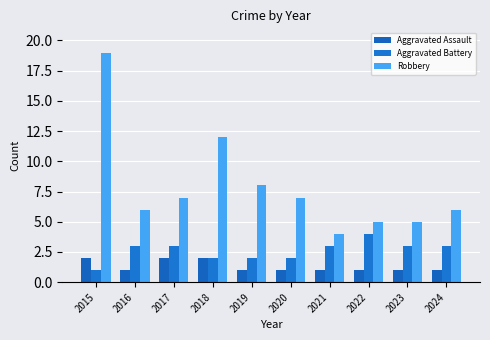

Where does the Robbery series first go above 7?

2015